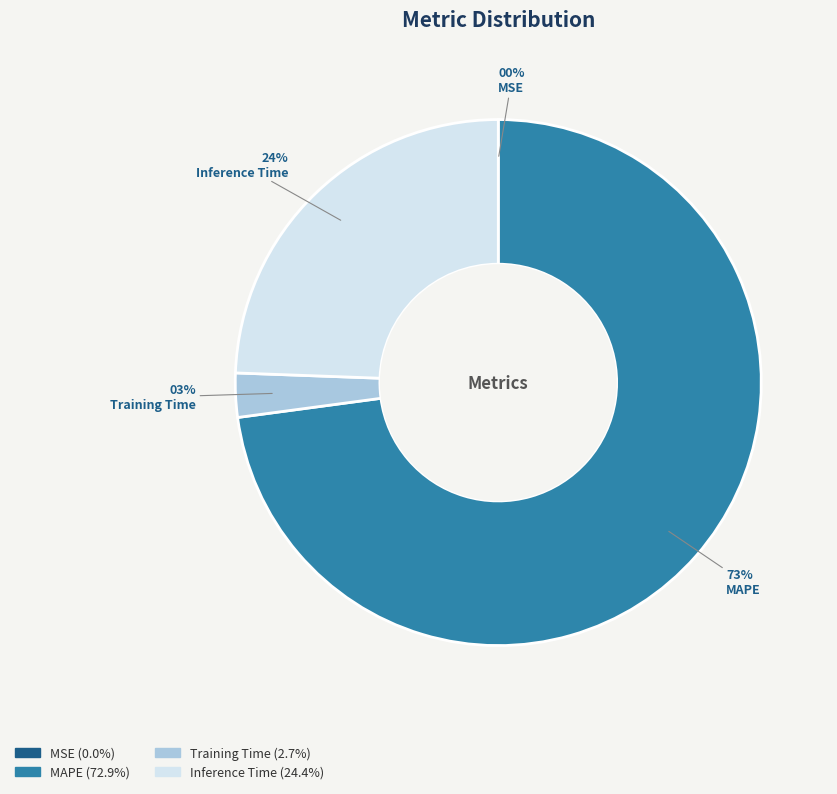

Is the sum of Inference Time and MAPE greater than half?

Yes